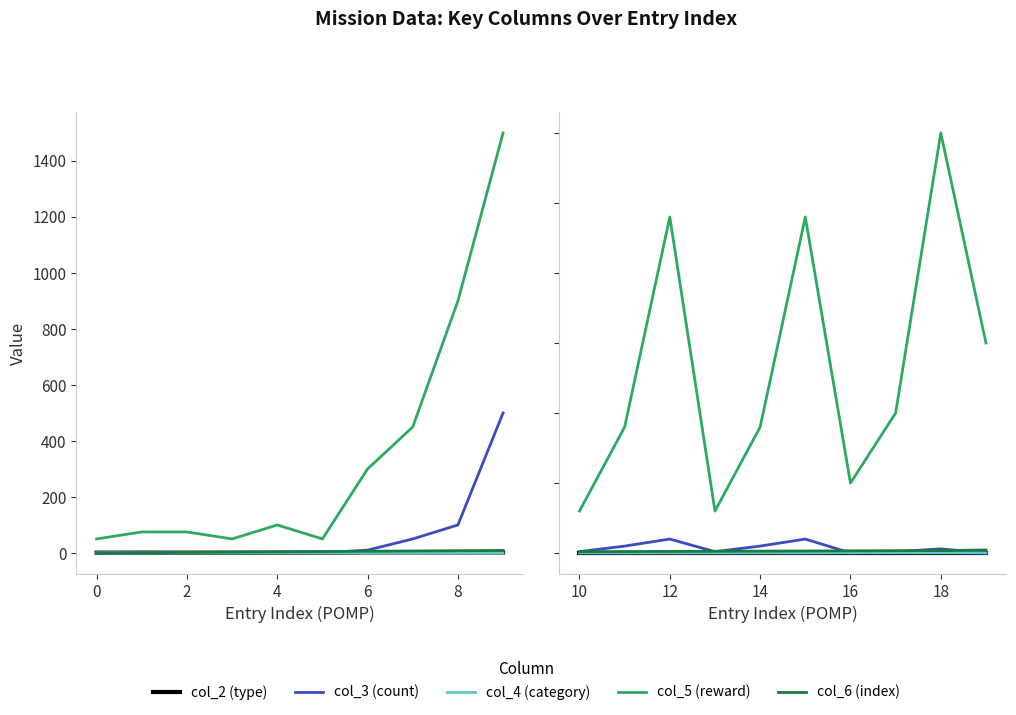

What is the difference between the maximum and second lowest values in the col_6 (index) series?

11